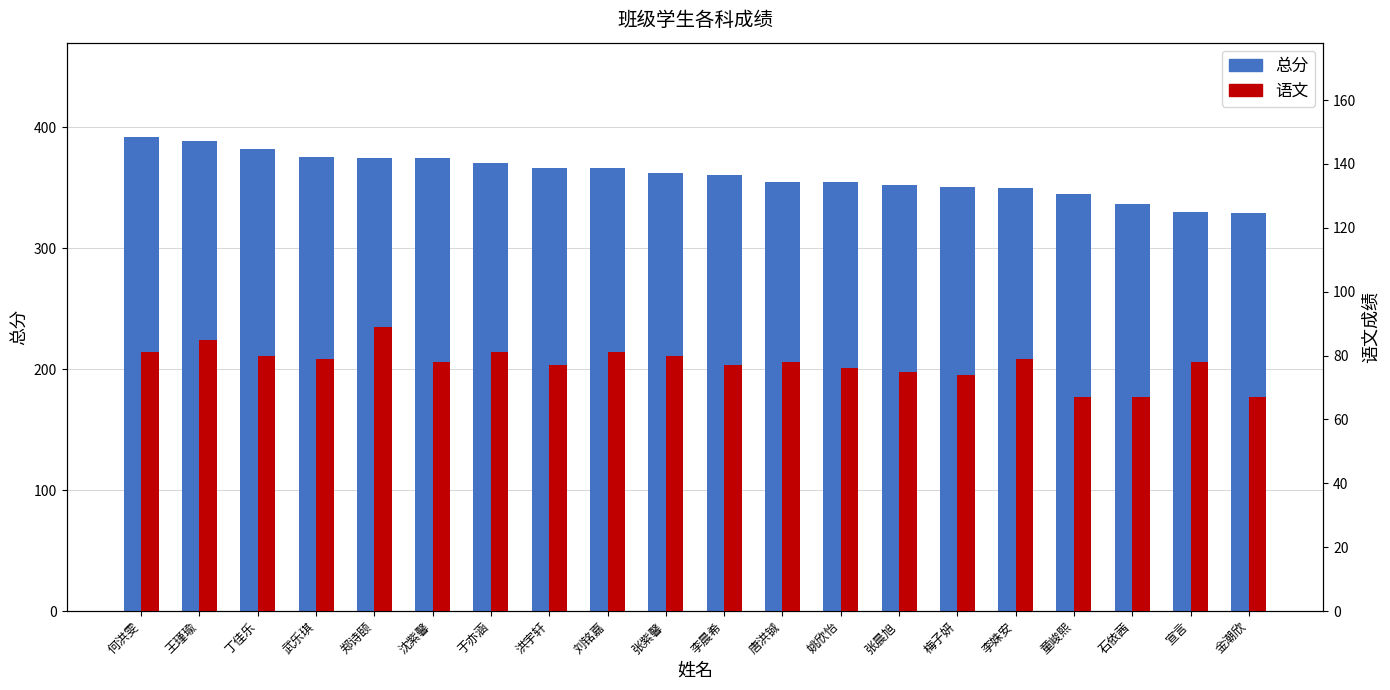

Rank the series by their maximum value, from lowest to highest.

语文, 总分